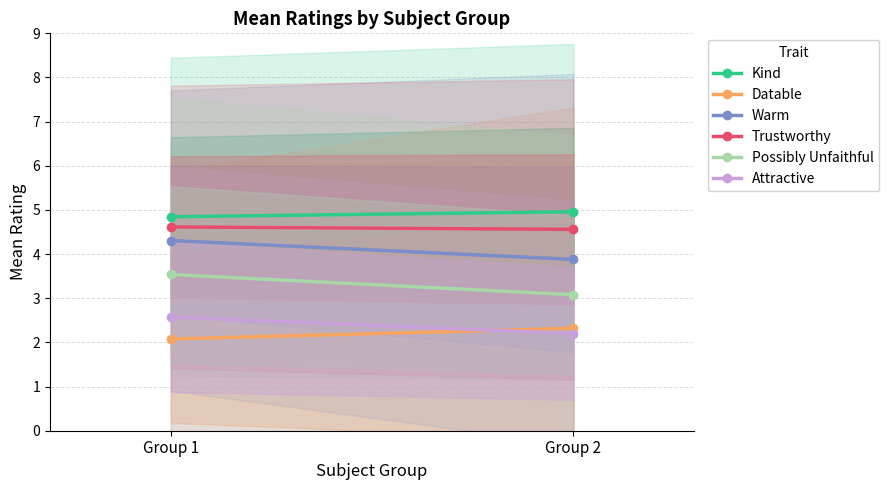

Which series has the largest range (max minus min)?

Possibly Unfaithful